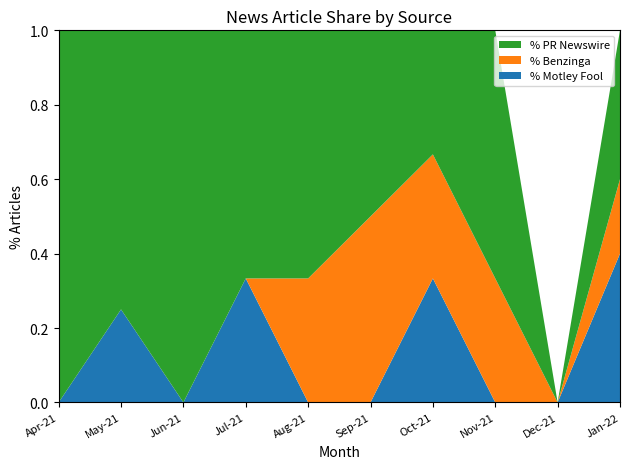

What is the highest value of the % Motley Fool series?

0.4